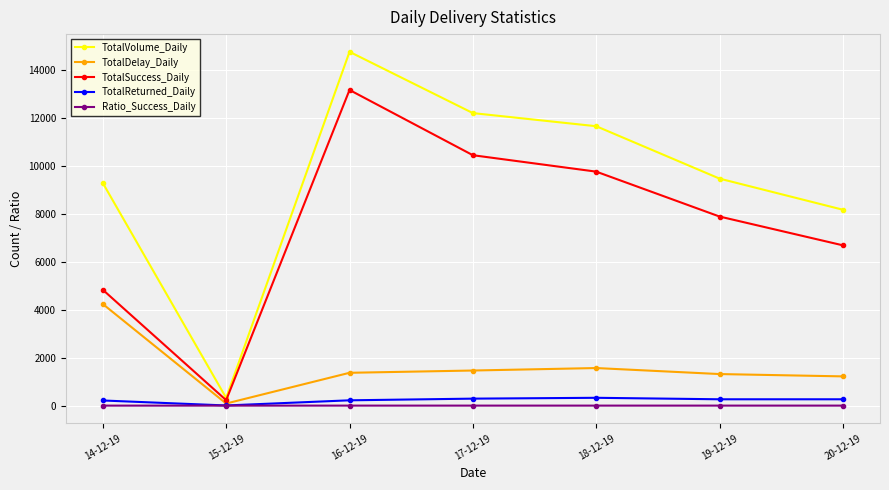

Where is the first local minimum for TotalVolume_Daily?

15-12-19